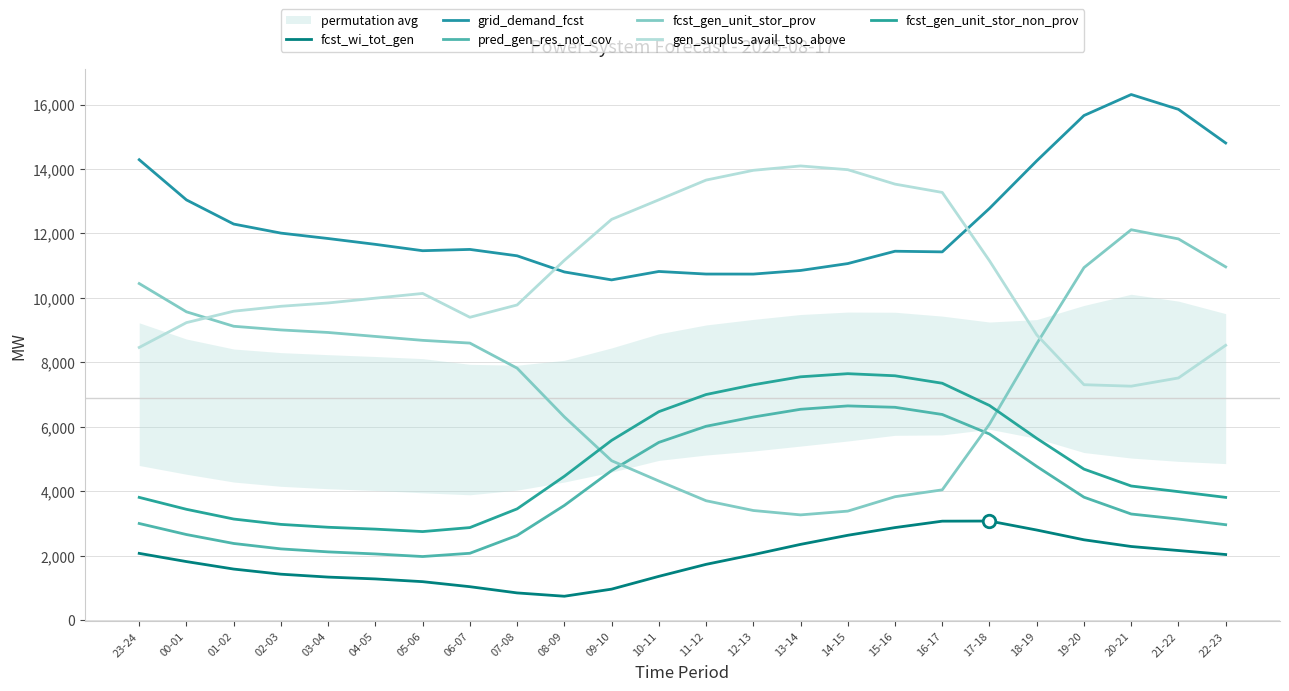

What is the label of the 8th point from the left?

06-07